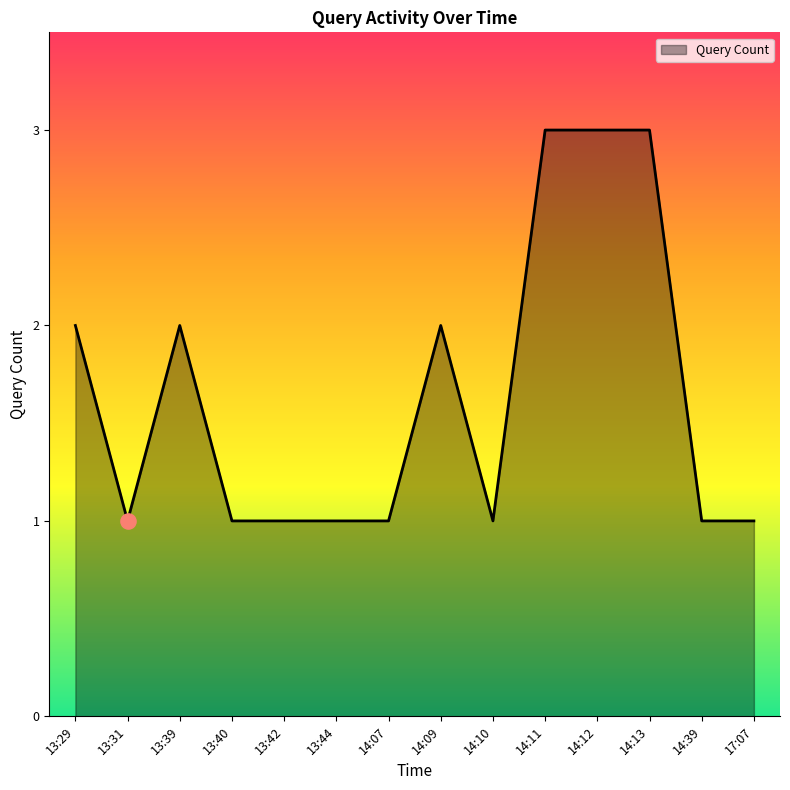

What is the change in value from 13:31 to 14:13?

+2